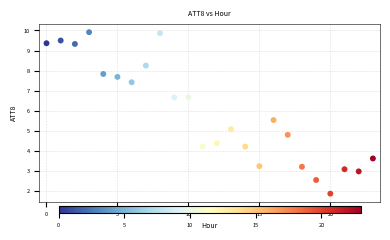

What Y value in the scatter plot is closest to 5?

5.1